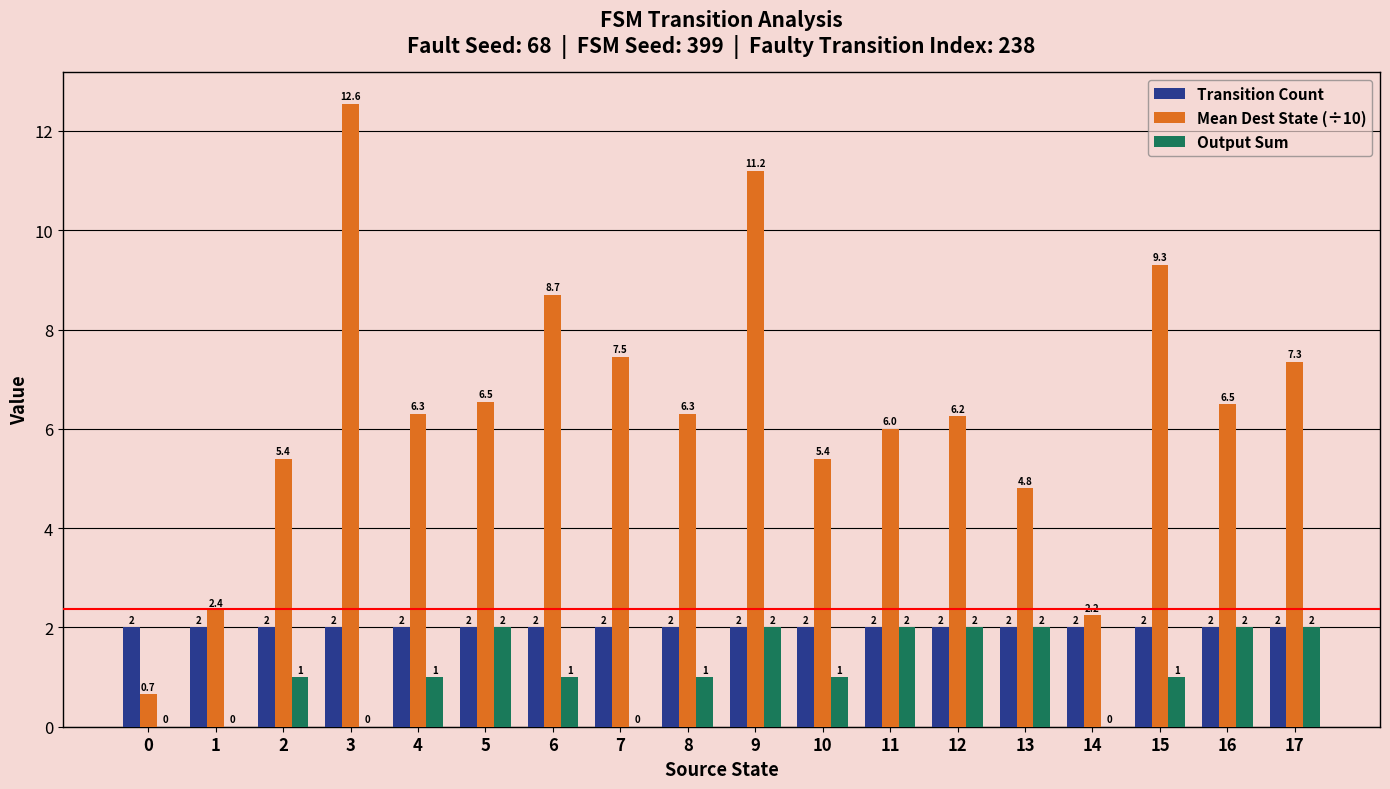

What are all the series names shown in the legend?

Transition Count, Mean Dest State (÷10), Output Sum